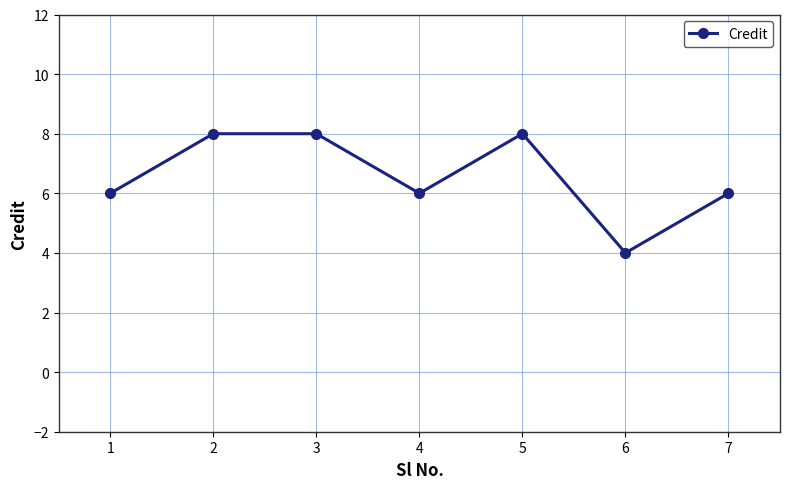

Where is the first local minimum?

4